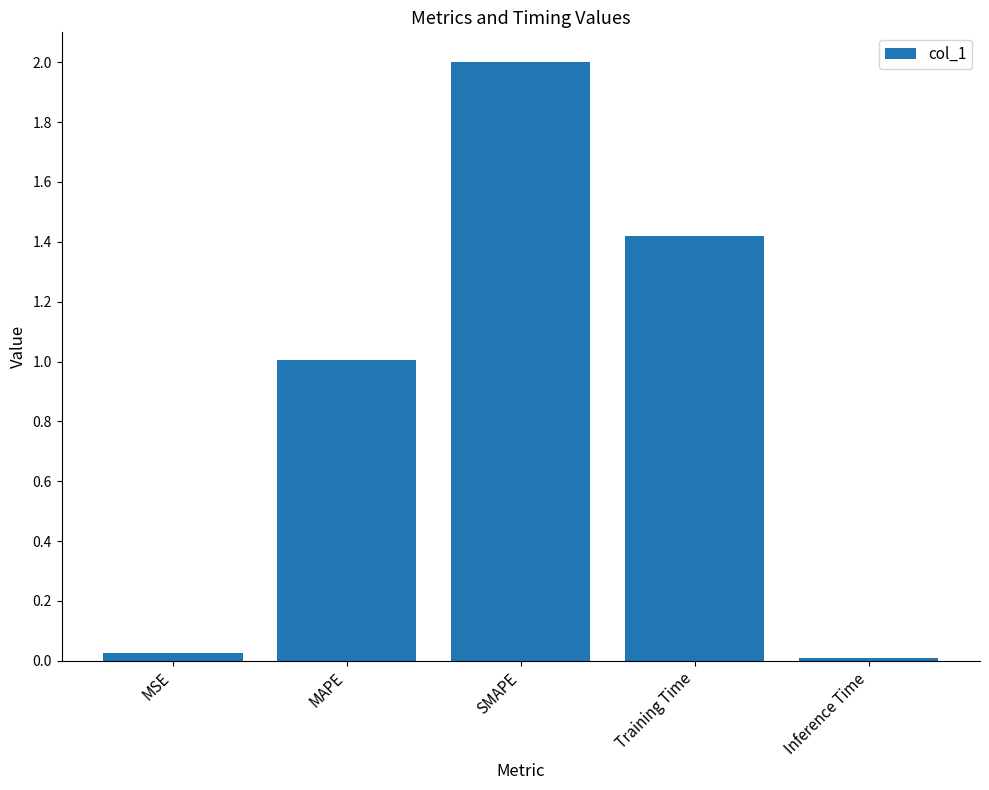

Read the value at SMAPE.

2.0